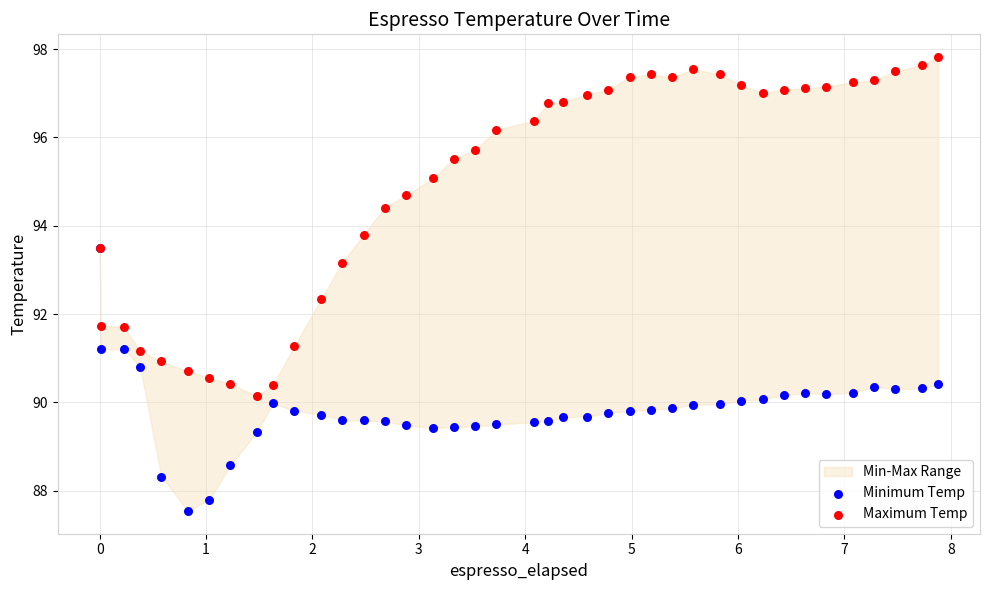

Which series reaches the maximum Y coordinate?

Maximum Temp